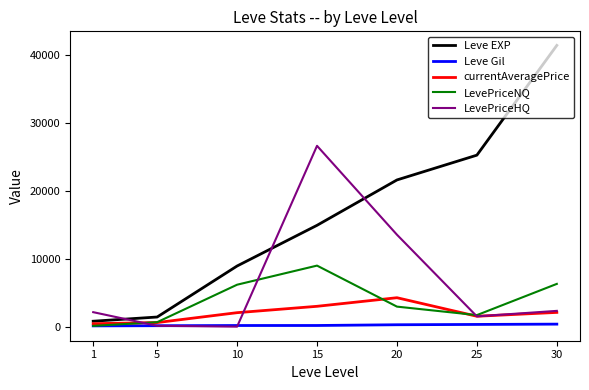

Rank the series by their maximum value, from highest to lowest.

Leve EXP, LevePriceHQ, LevePriceNQ, currentAveragePrice, Leve Gil